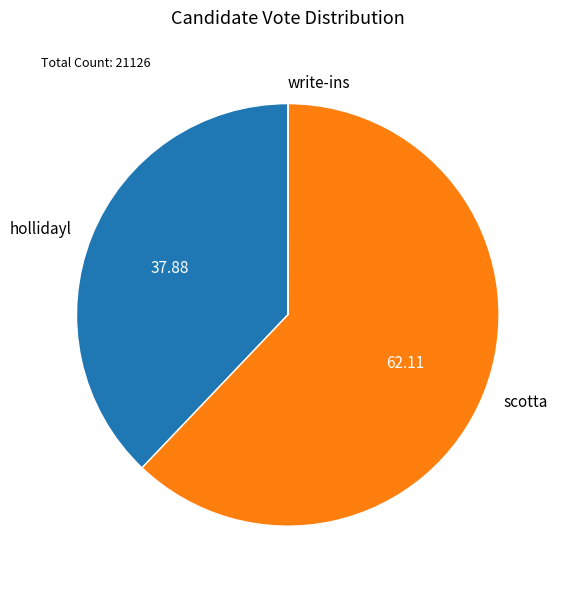

Between scotta and hollidayl, which is larger?

scotta